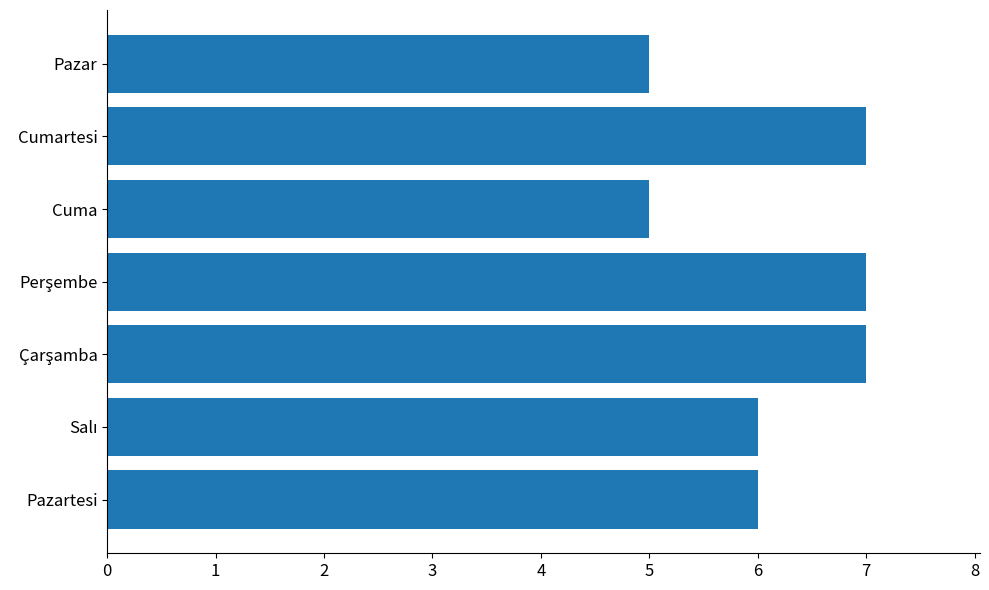

Approximately how many times larger is the value at Pazar compared to Pazartesi?

0.8